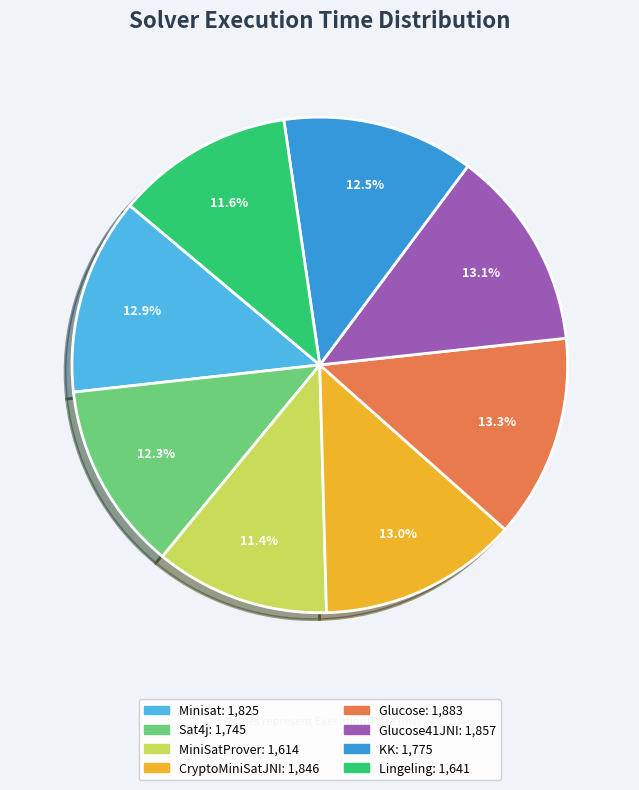

Does any single category account for the majority?

No